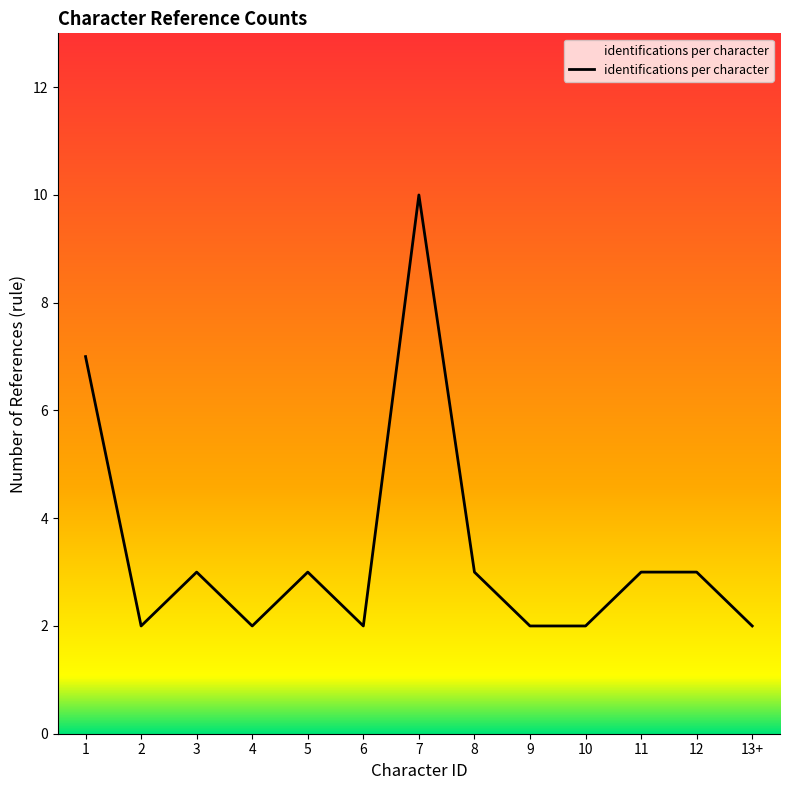

Reading left to right, transcribe all the data shown in this chart.

7	2	3	2	3	2	10	3	2	2	3	3	2